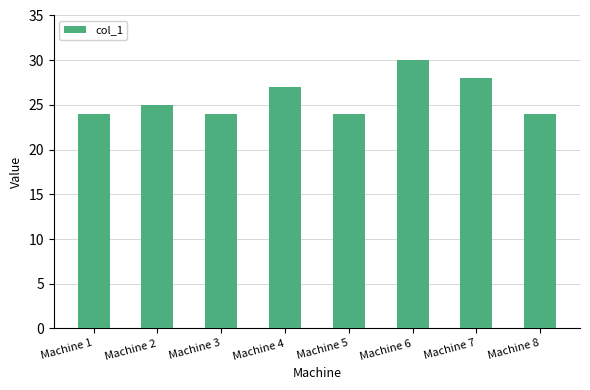

Reading left to right, transcribe all the data shown in this chart.

24	25	24	27	24	30	28	24